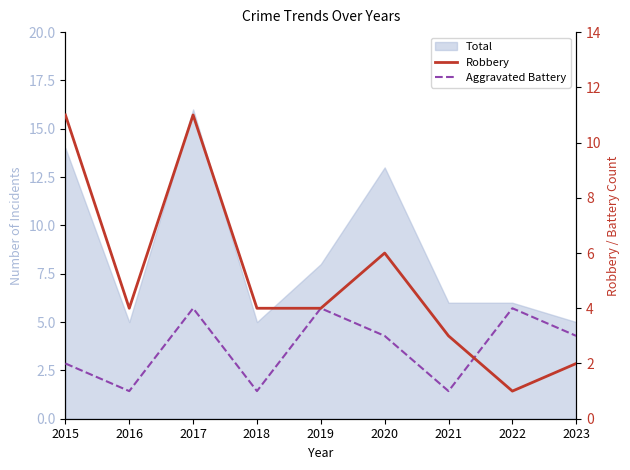

What is the difference between the maximum and minimum values in the Aggravated Battery series?

3